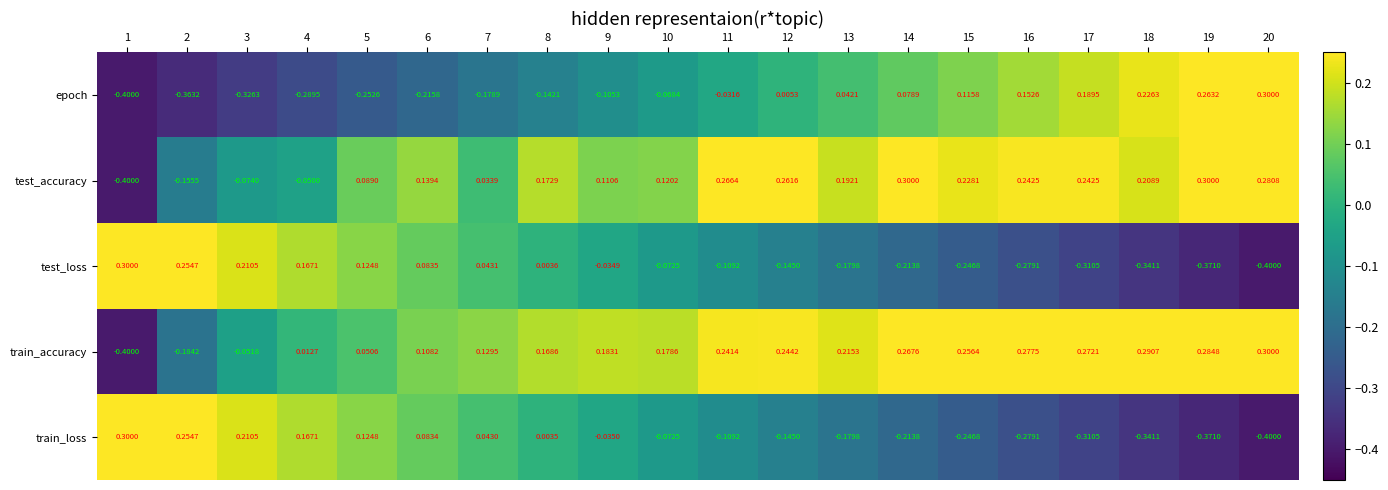

Between 5 and 8, which series saw the biggest shift?

train_loss